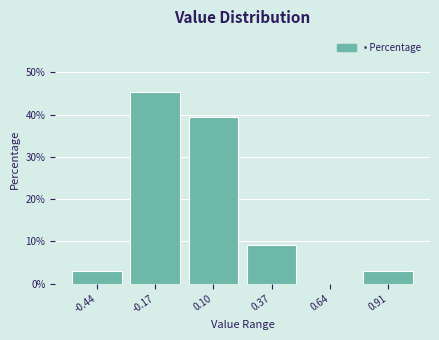

Over which range of the x-axis is the bar tallest?

-0.30 to -0.05